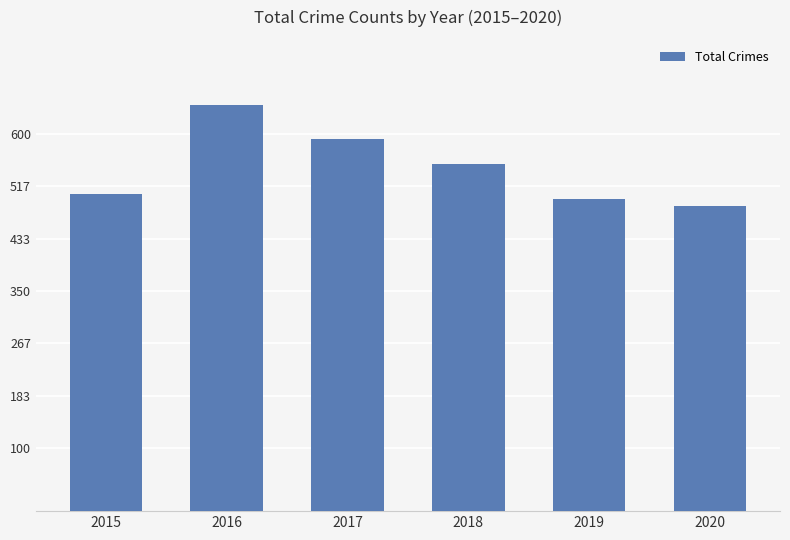

Approximately how many times larger is the value at 2016 compared to 2019?

1.3